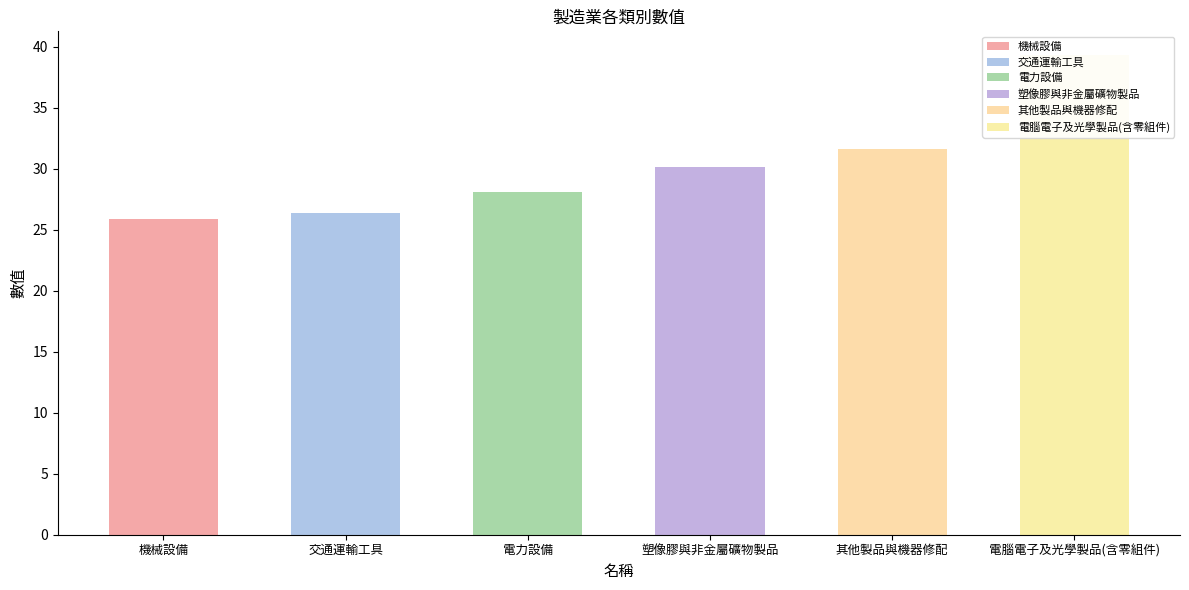

What position from the left is 其他製品與機器修配?

5